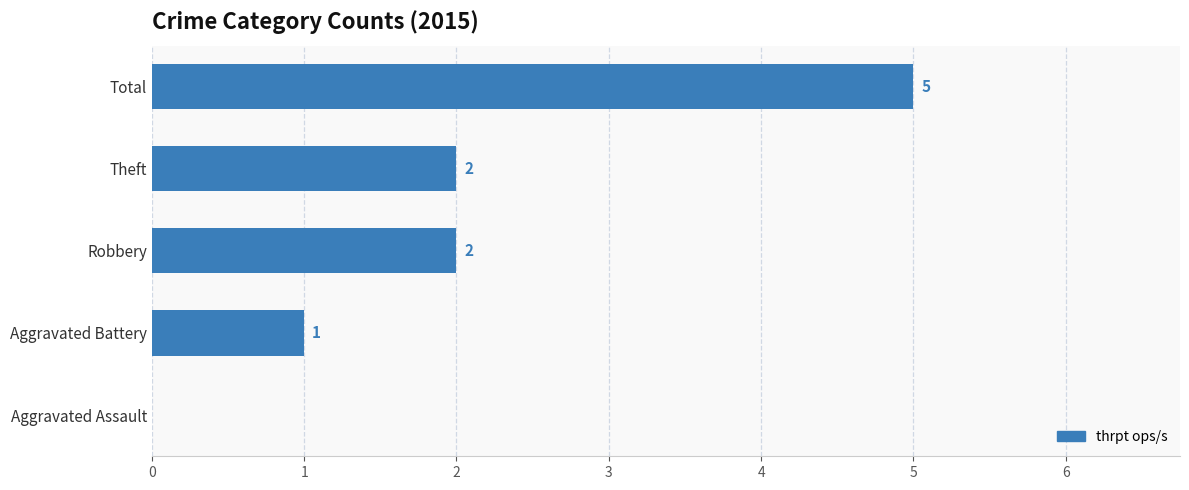

True or false: the data shows 2 at Theft.

True